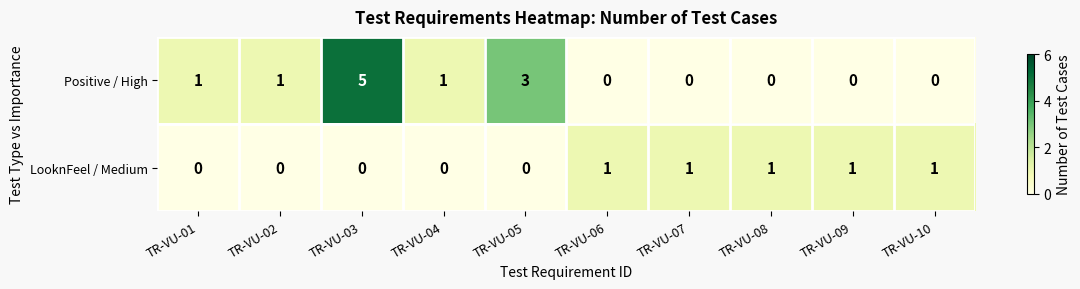

What is the difference between the second highest and second lowest values in the Positive / High series?

3